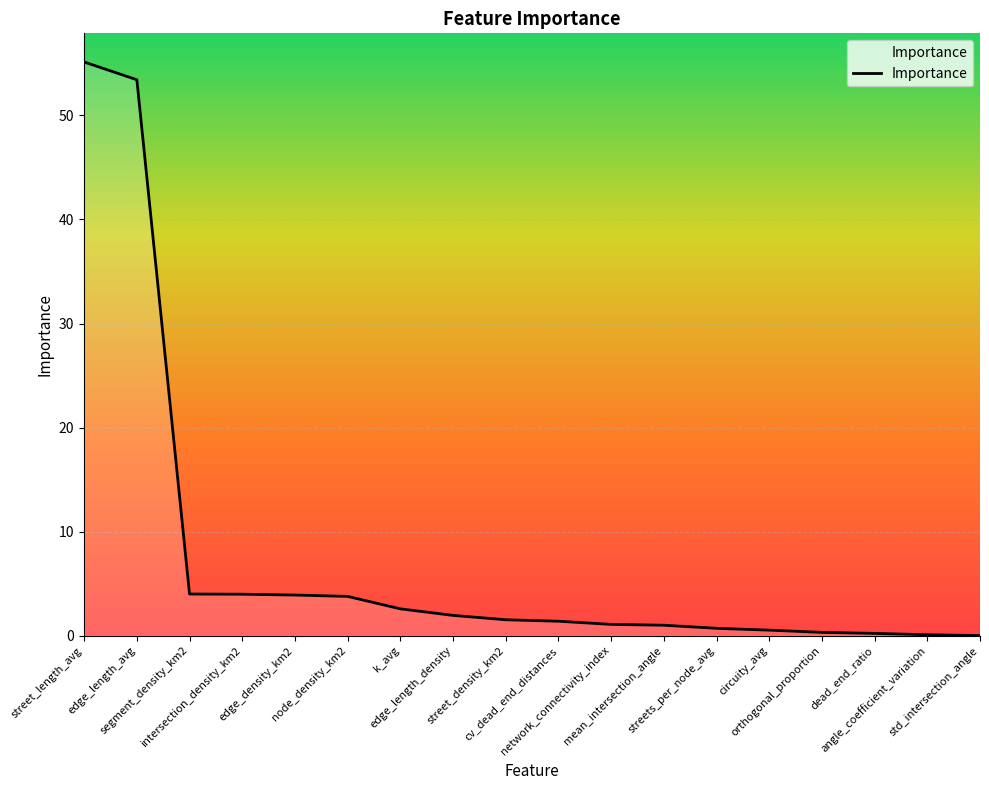

What is the maximum value shown in the chart?

55.1